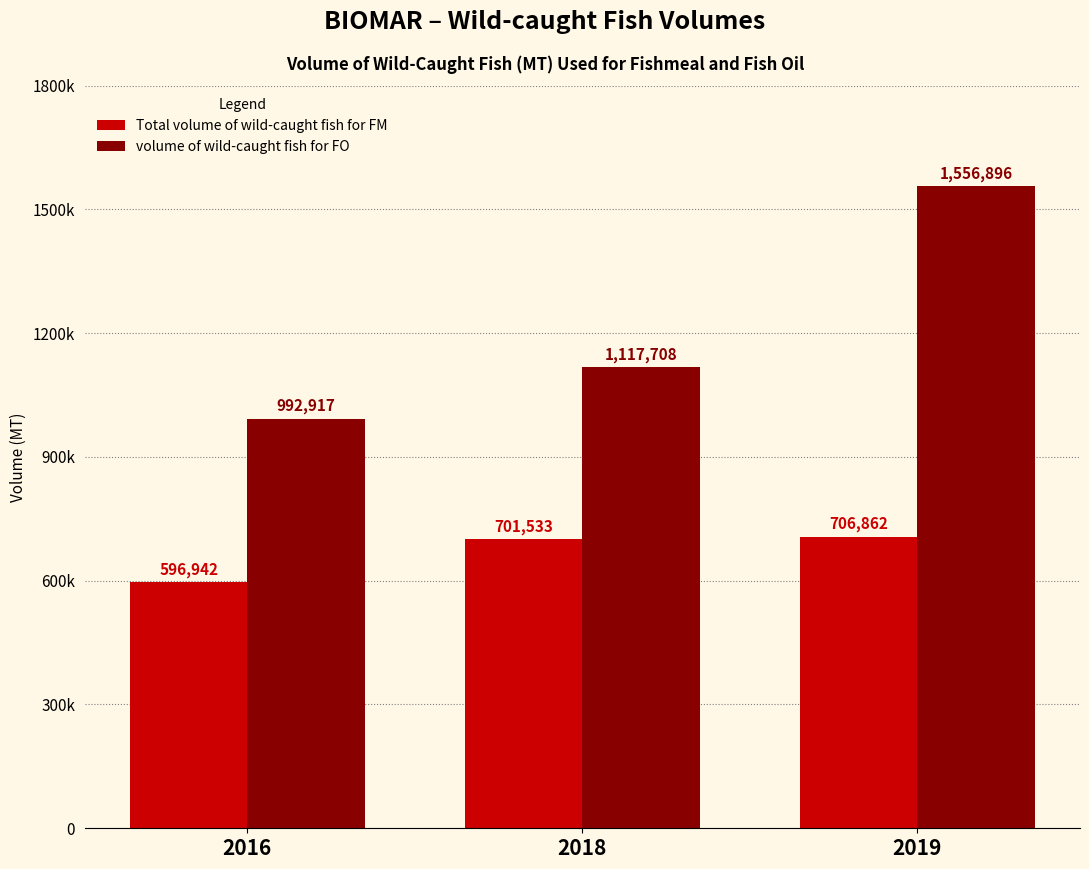

What are all the series names shown in the legend?

Total volume of wild-caught fish for FM, volume of wild-caught fish for FO